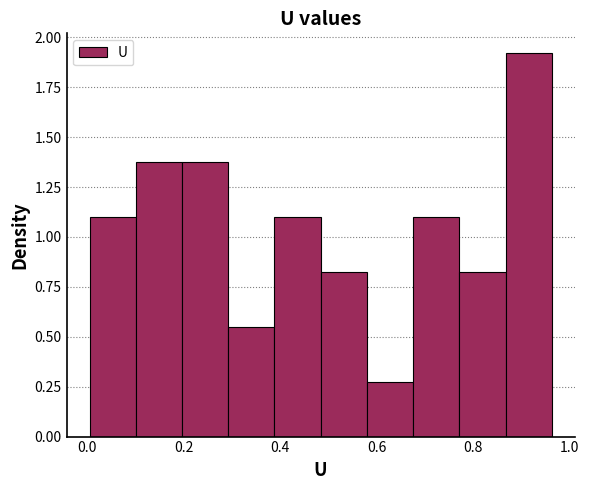

Reading left to right, list every bar in this chart as the range it spans on the x-axis followed by its height. Neither the bar edges nor the heights are printed on the chart, so give them approximately, as read against the axes.

0.00 to 0.10: 1.10
0.10 to 0.20: 1.35
0.20 to 0.30: 1.35
0.30 to 0.38: 0.55
0.38 to 0.48: 1.10
0.48 to 0.58: 0.80
0.58 to 0.68: 0.25
0.68 to 0.78: 1.10
0.78 to 0.86: 0.80
0.86 to 0.96: 1.90